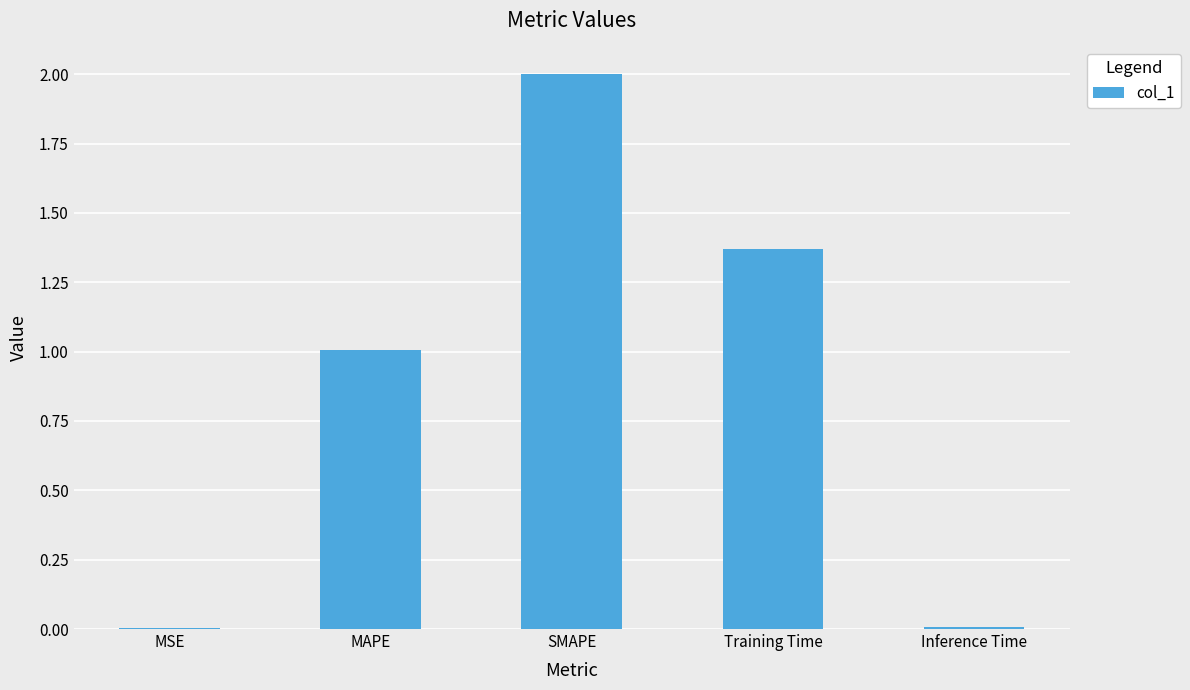

Which category has the highest value across all series?

SMAPE